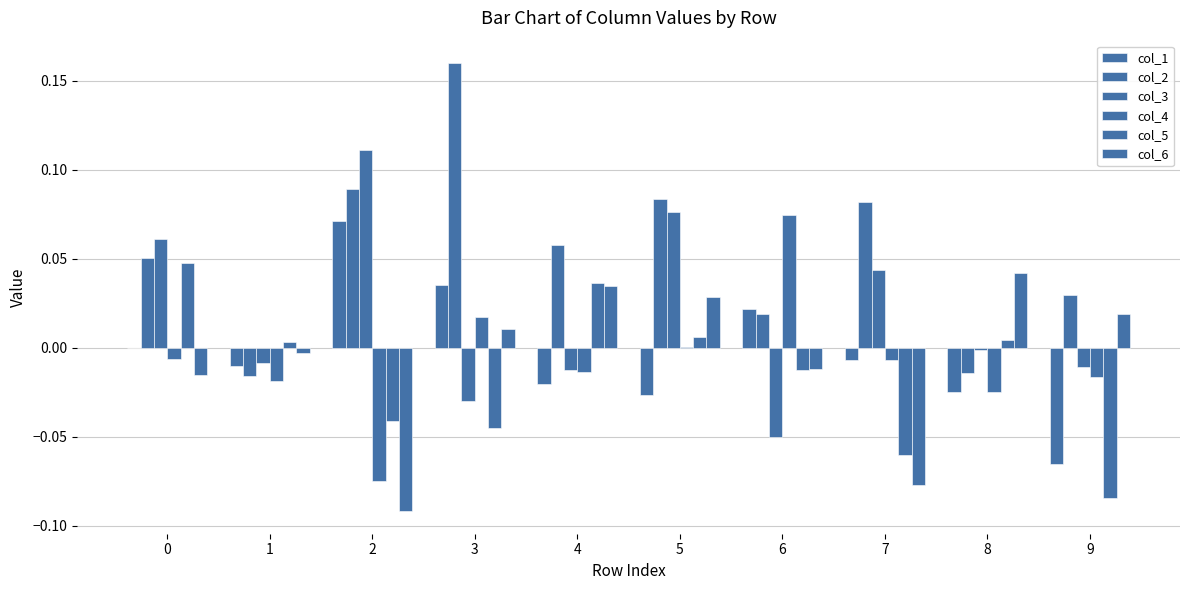

Count the number of categories in the chart.

10